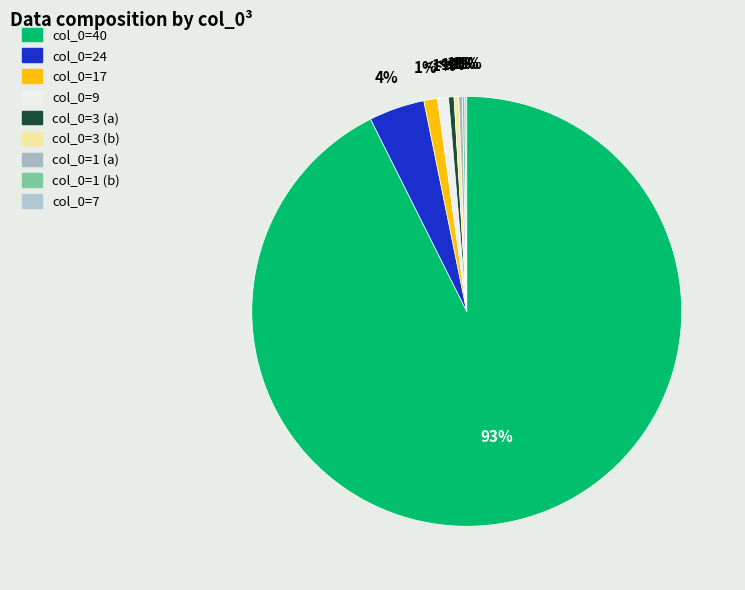

How many segments does this pie chart have?

9